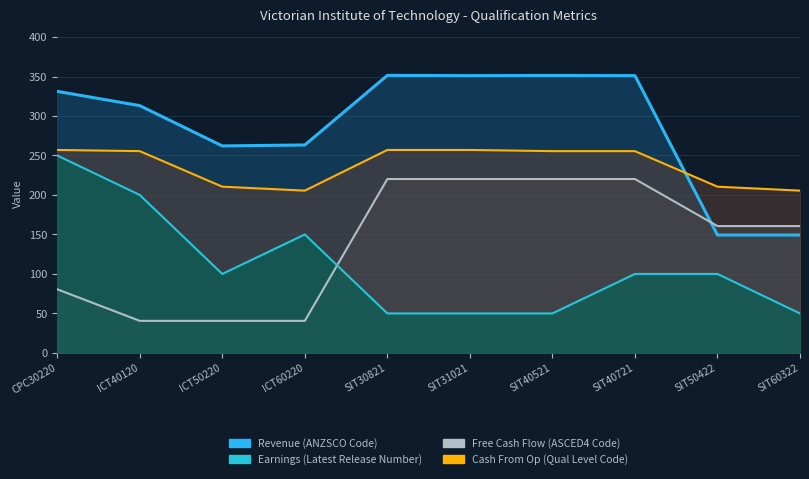

The value of Revenue (ANZSCO Code) at SIT30821 is 210.4. True or false?

False